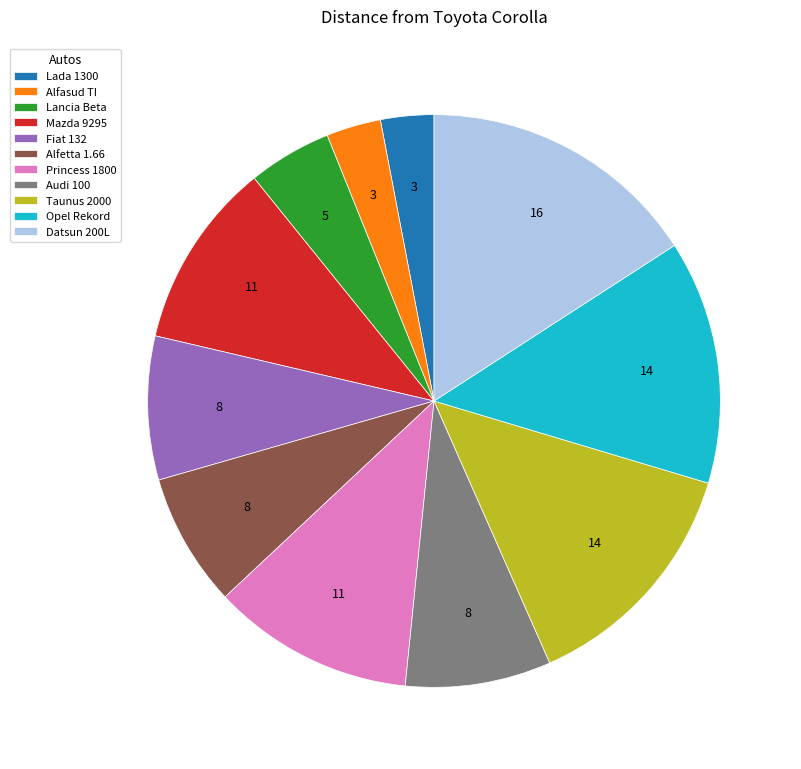

Which category has the biggest portion of the pie?

Datsun 200L